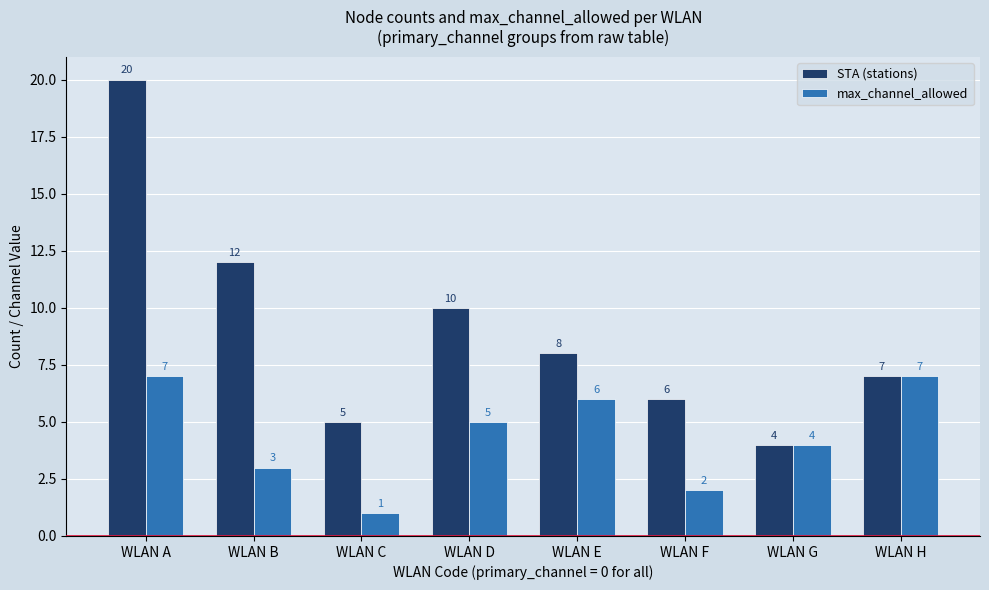

What is the sum of all STA (stations) values?

72